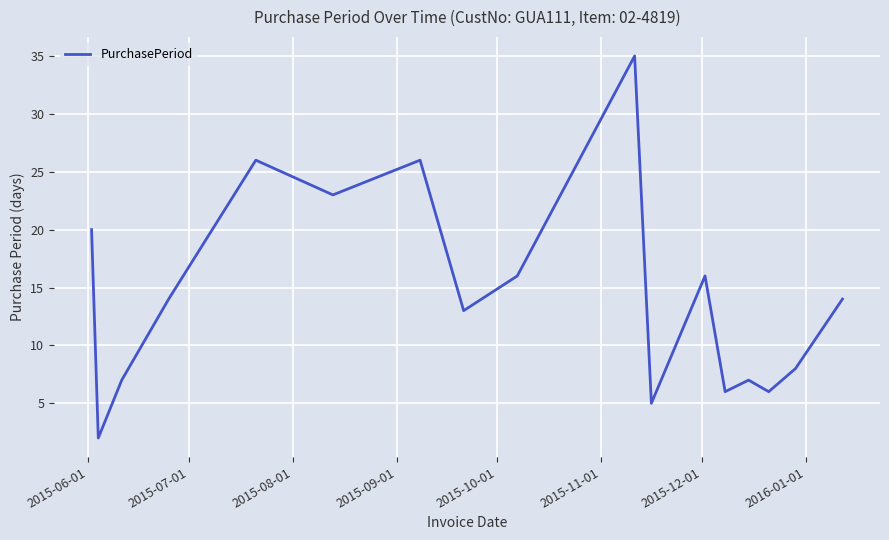

What is the maximum value shown in the chart?

35